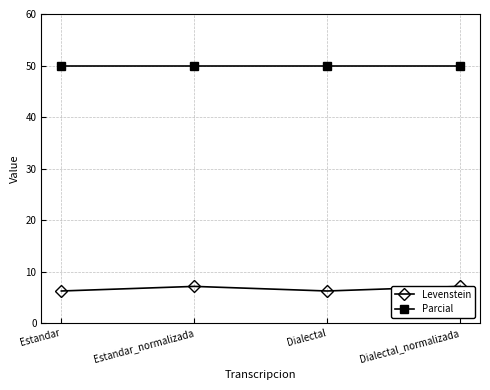

How many Levenstein values are between 6 and 7?

2